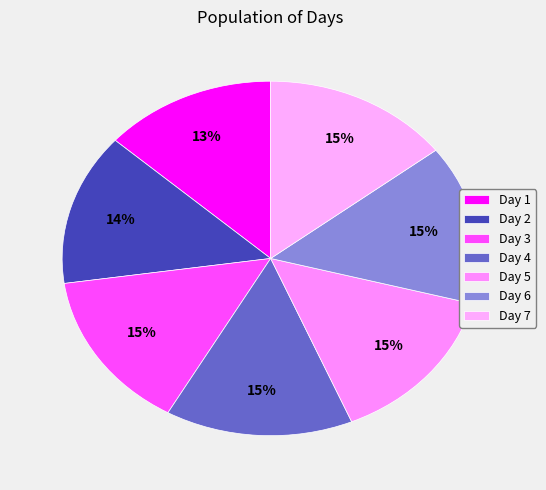

How many slices are in this pie chart?

7